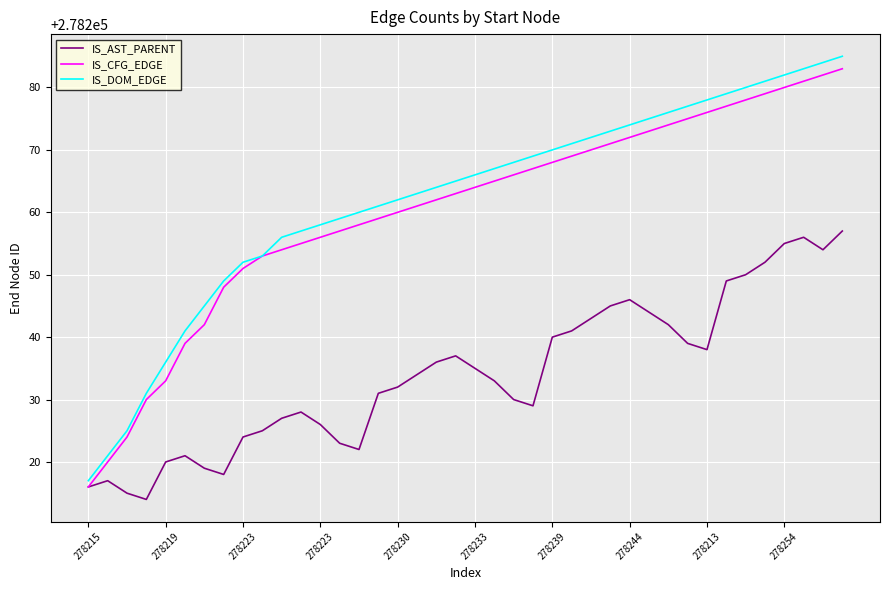

What is the maximum value for IS_DOM_EDGE?

278285